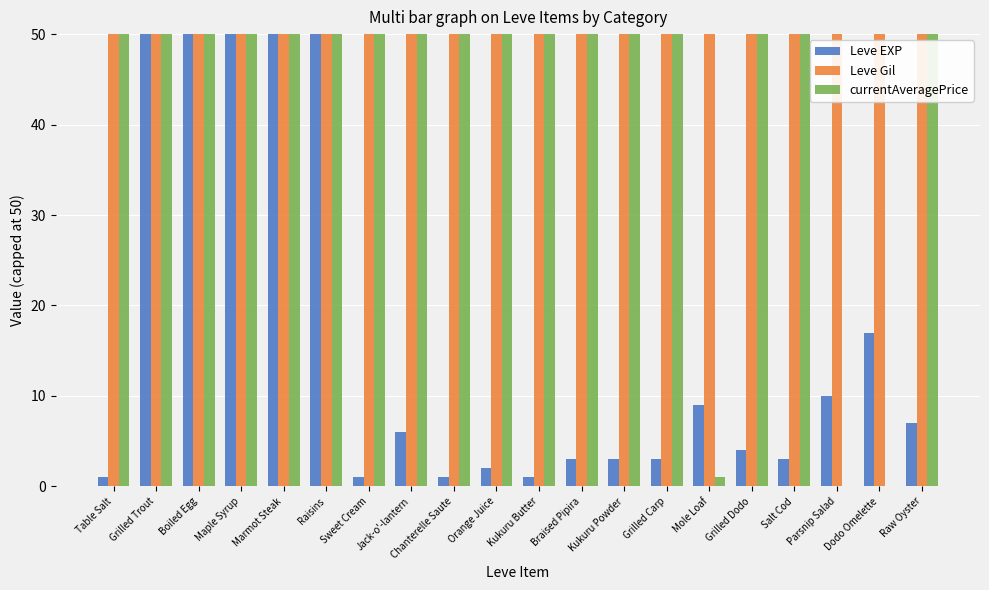

What is the highest value of the Leve EXP series?

50